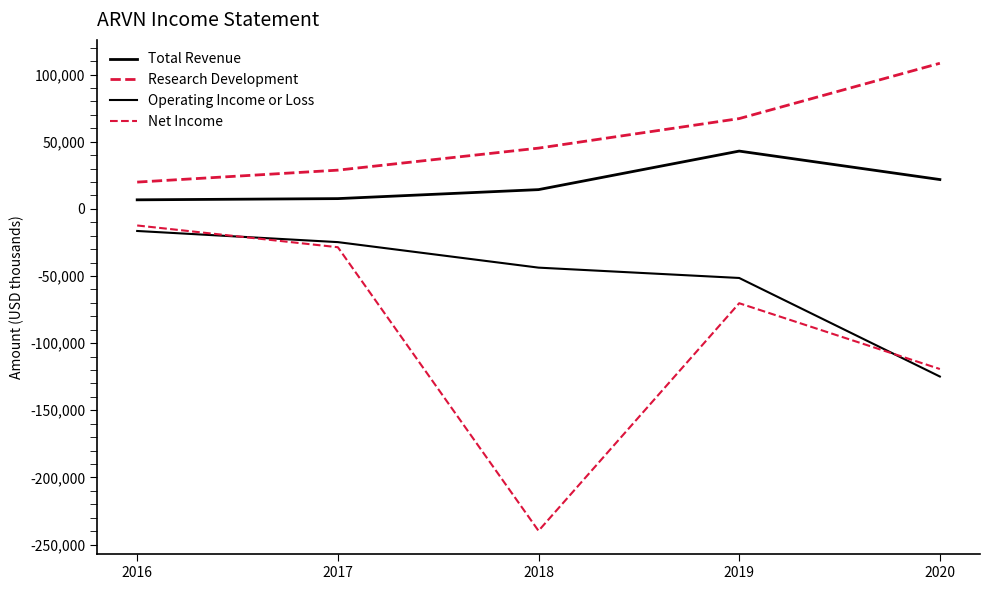

Is this an area chart (filled region under the line)?

No